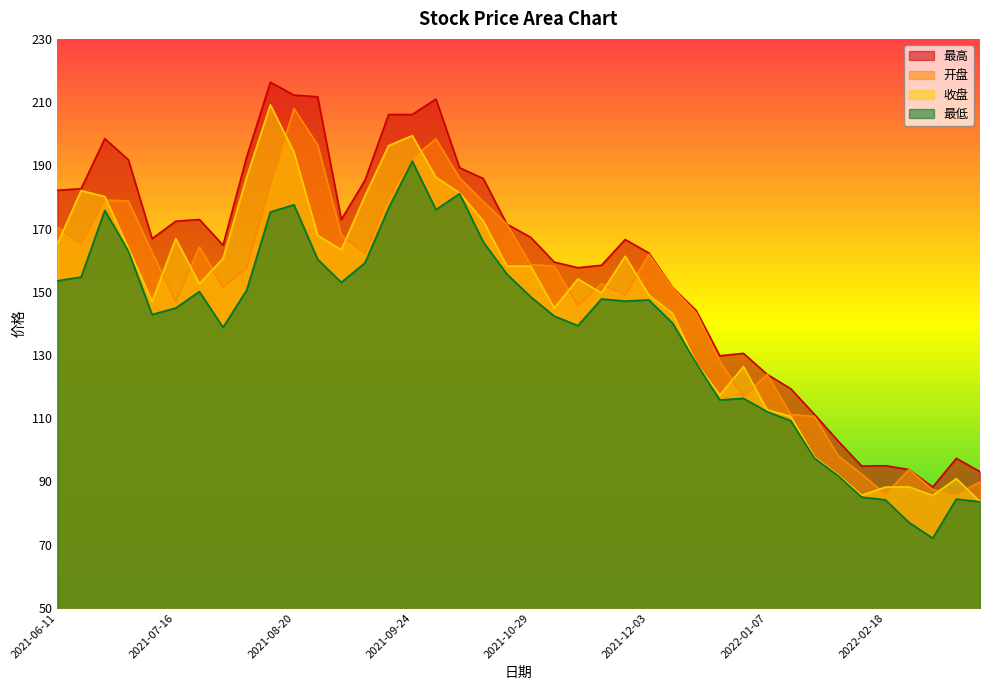

True or false: 最低 has more than 0 interior local peaks.

True